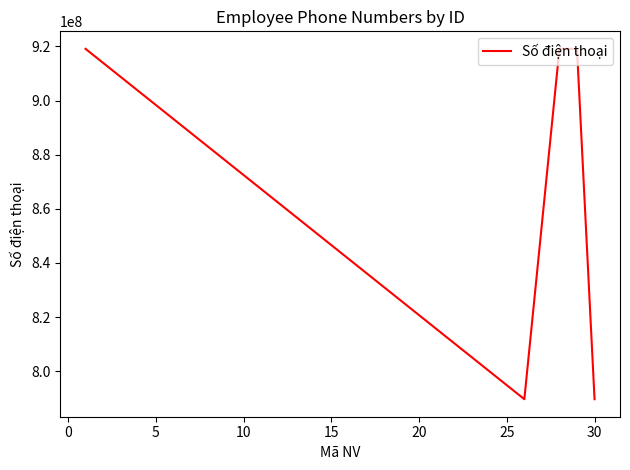

What is the difference between the second highest and minimum values?

129434249